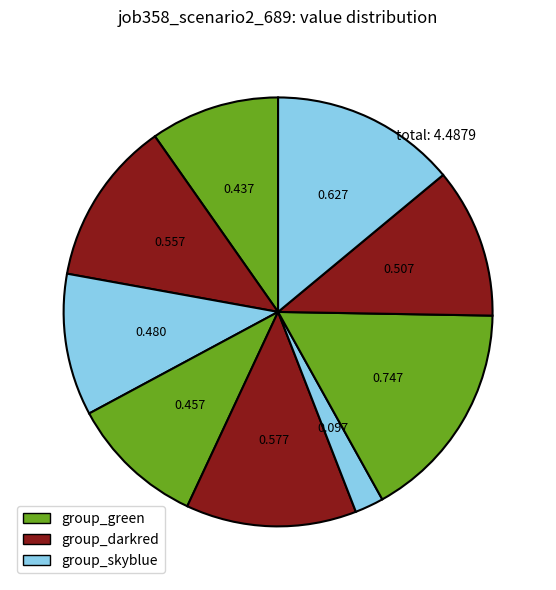

To the nearest percent, what is the difference between the largest and smallest slice percentages?

14%